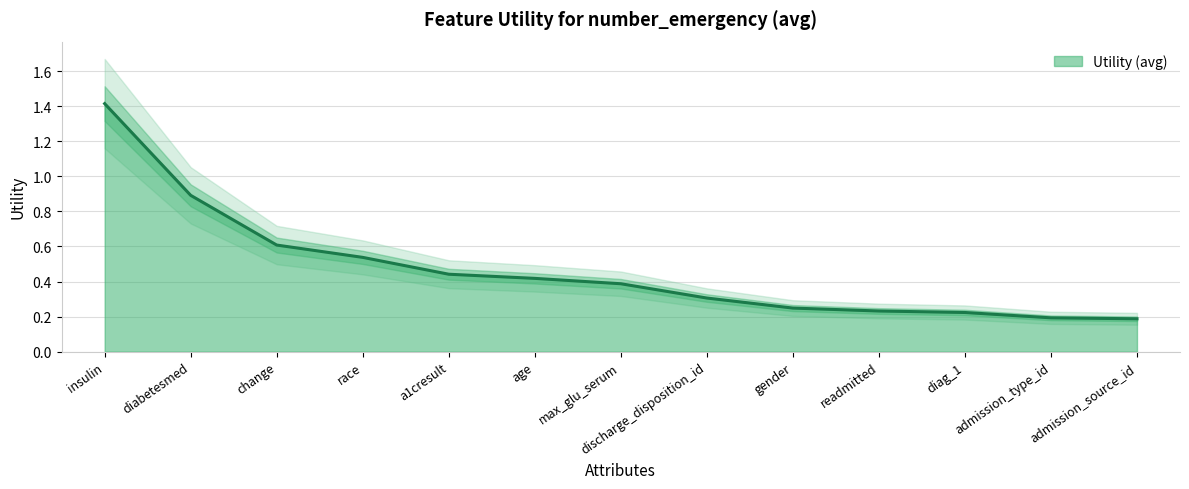

What is the difference between the second highest and minimum values?

0.7